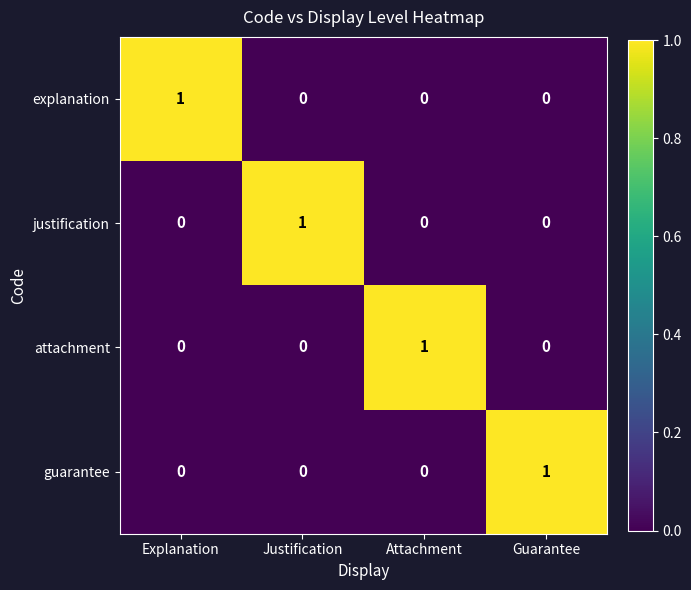

Which category has the highest value in the justification series?

Justification